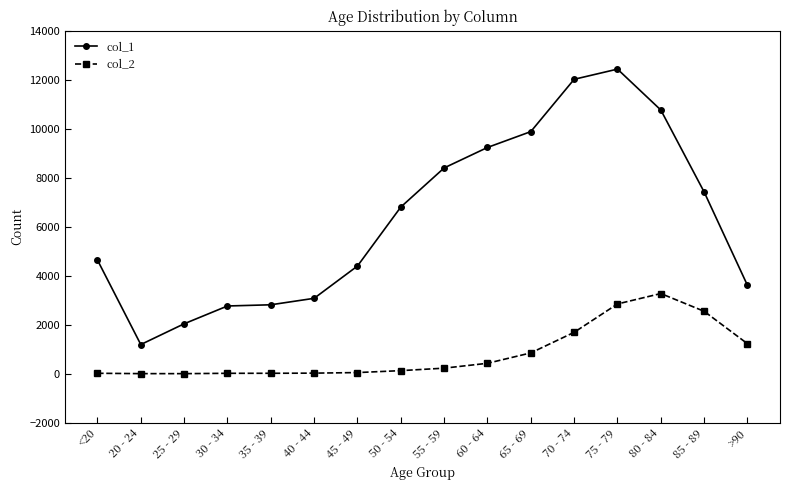

What is the difference between the highest and lowest values at 25 - 29?

2035